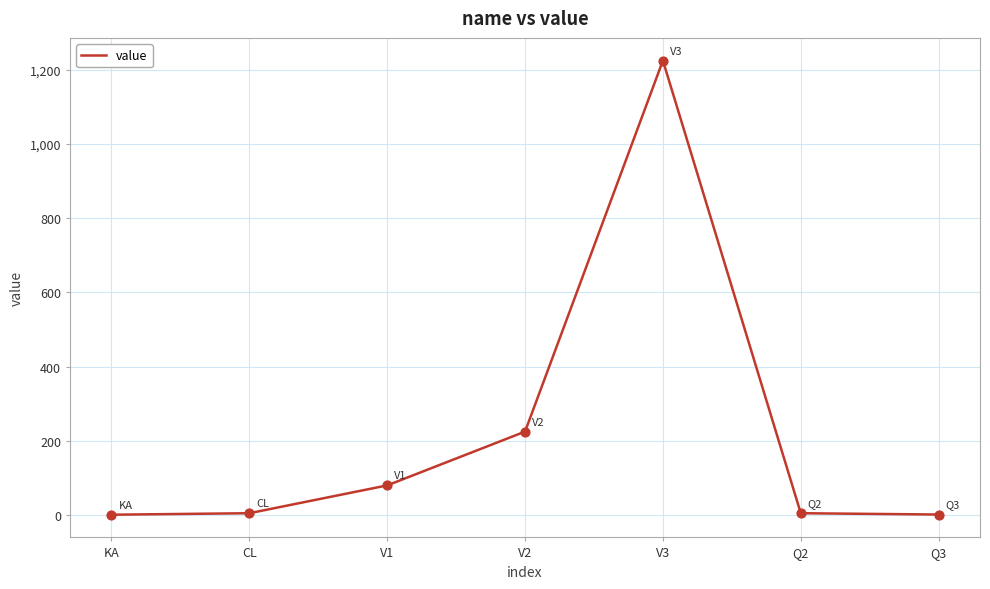

What is the ratio of the value at V2 to the value at CL?

45.0